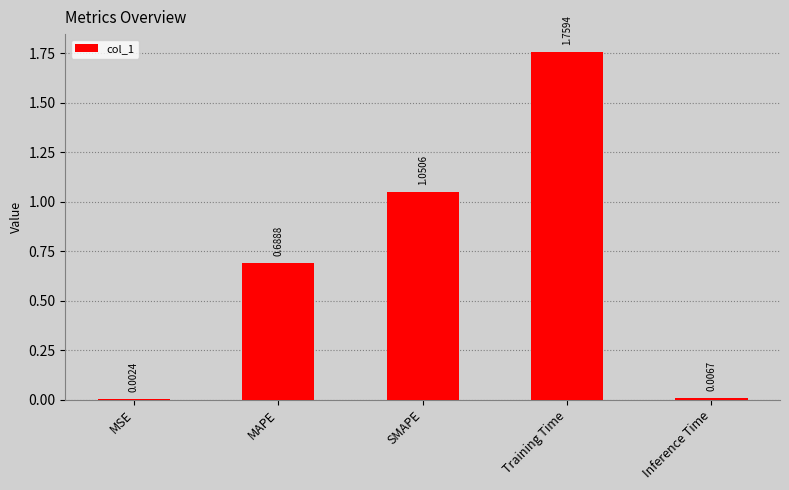

The value at Training Time is 0.5. True or false?

False